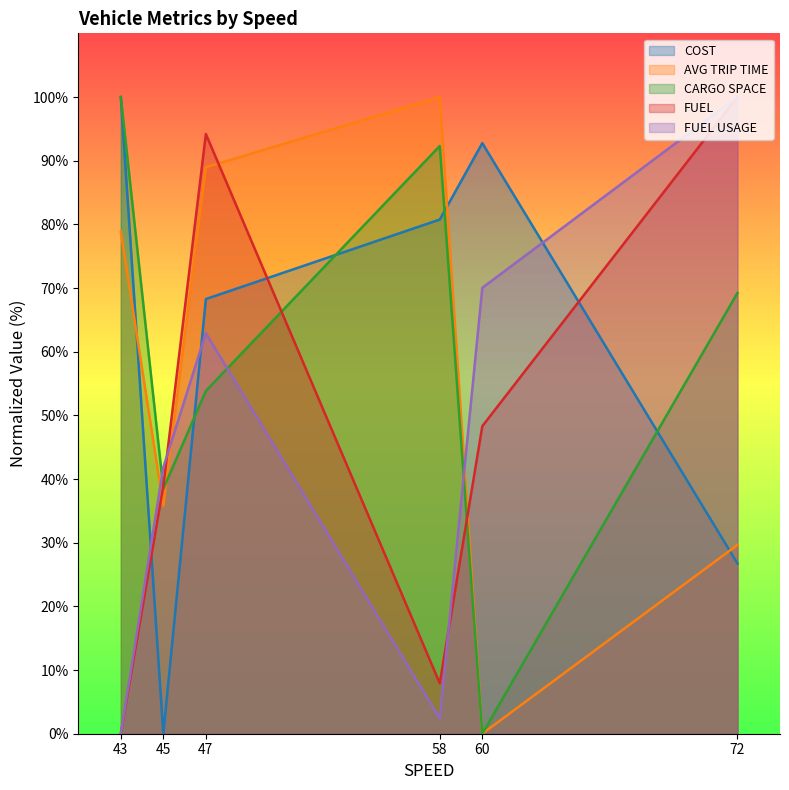

Reading left to right, list all the values displayed in this chart.

COST: 100.0	0.0	68.3	80.8	92.8	26.7
AVG TRIP TIME: 78.9	35.8	89.0	100.0	0.0	29.7
CARGO SPACE: 100.0	38.5	53.8	92.3	0.0	69.2
FUEL: 0.0	38.9	94.2	7.9	48.3	100.0
FUEL USAGE: 0.0	41.9	62.9	2.4	70.0	100.0